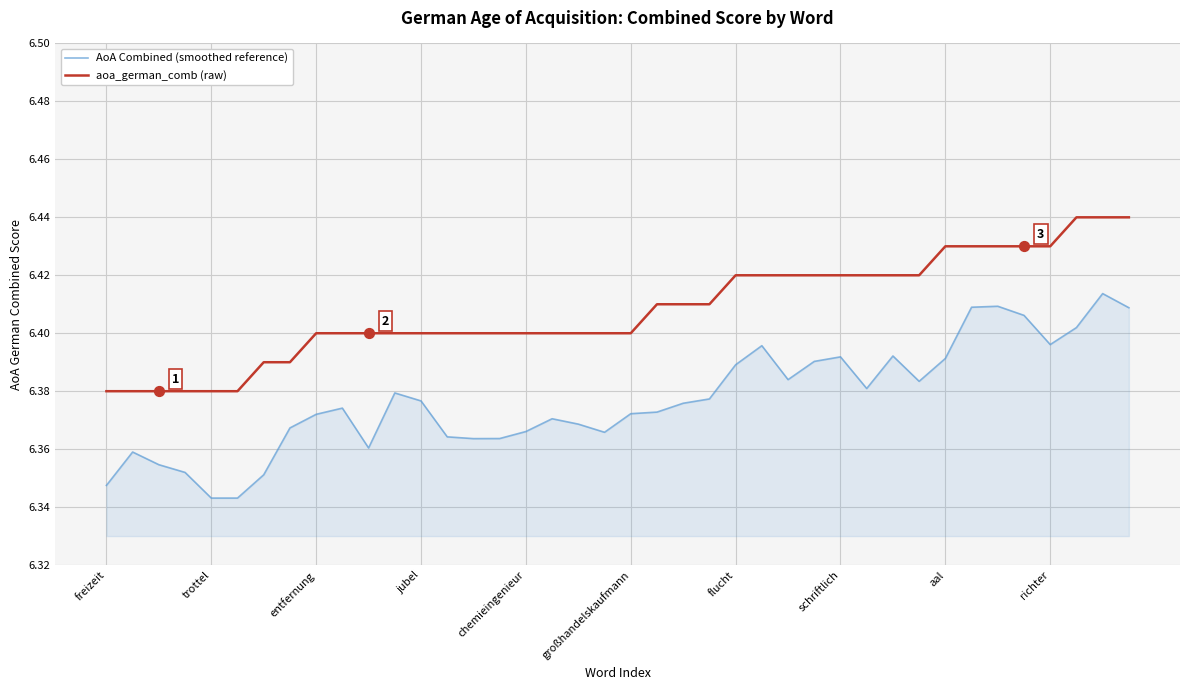

What are all the series names shown in the legend?

AoA Combined (smoothed reference), aoa_german_comb (raw)